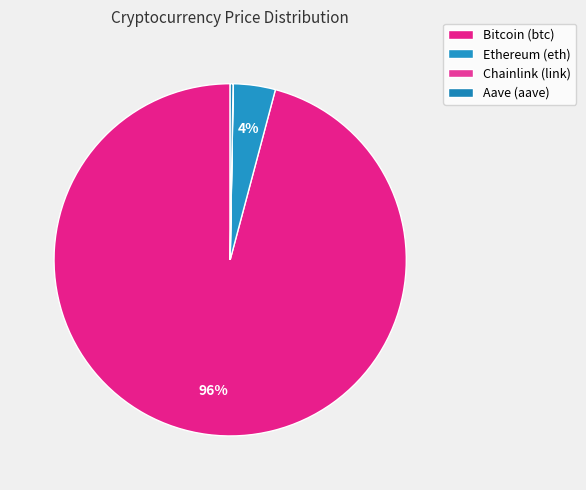

Which category has the smallest portion of the pie?

Chainlink (link)